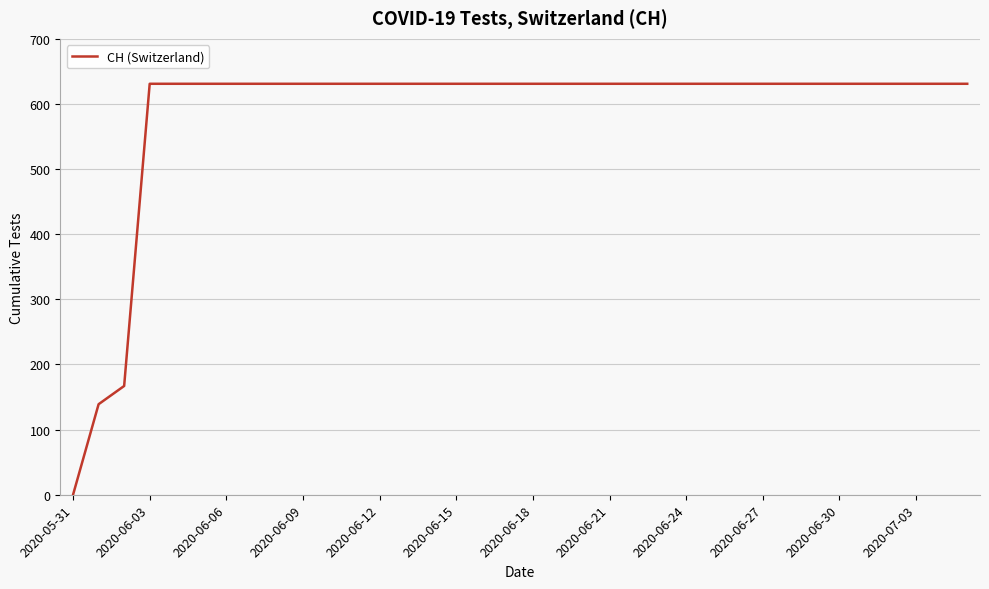

What is the maximum value shown in the chart?

631